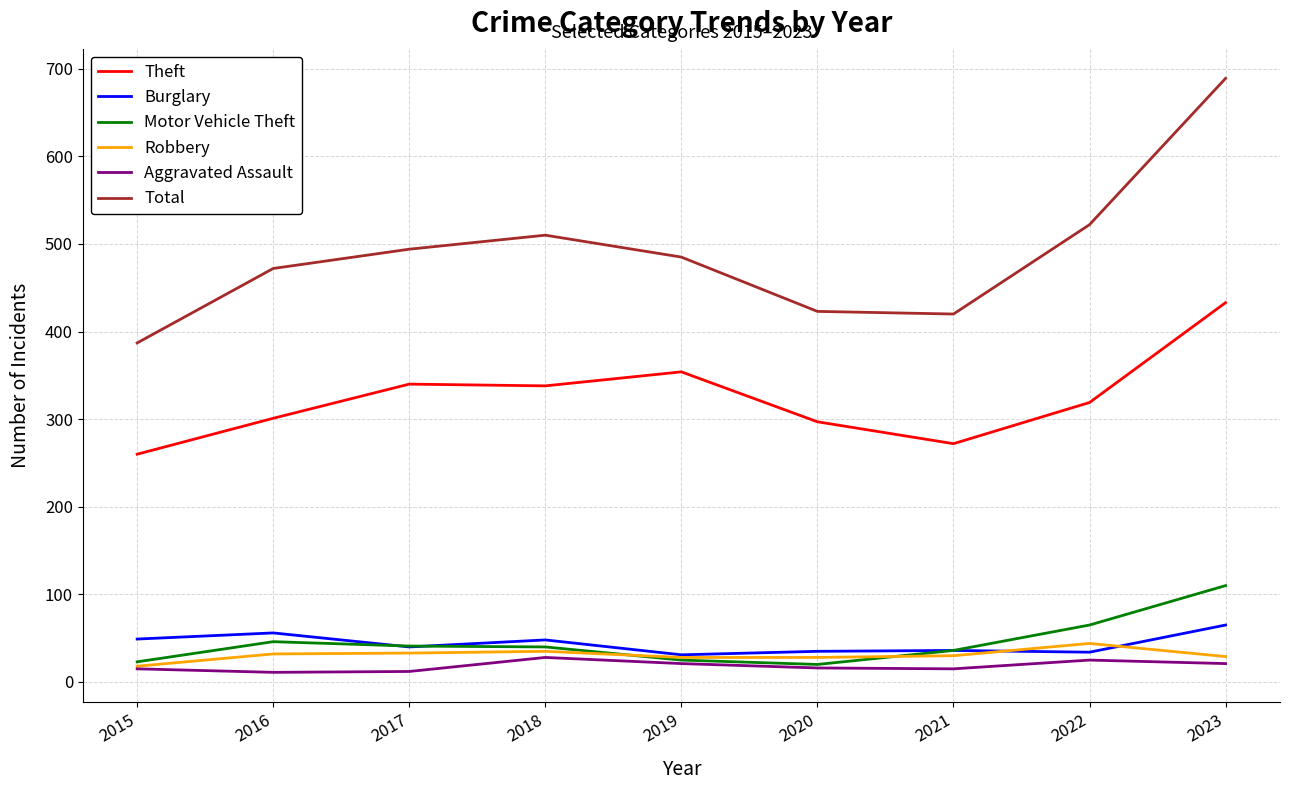

Between 2016 and 2020, which series saw the biggest shift?

Total